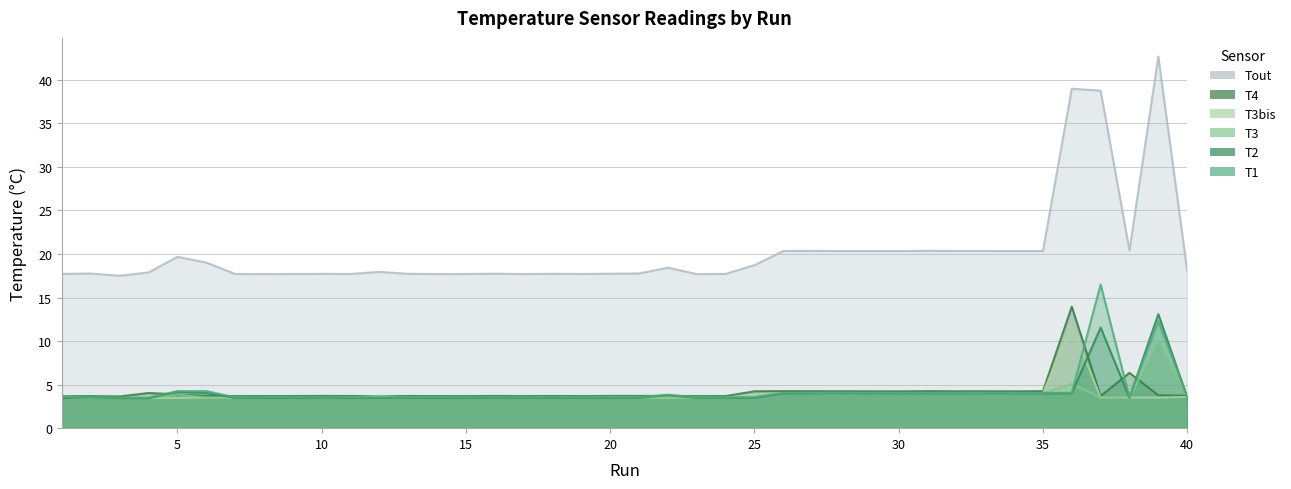

In T3, how many points are higher than both neighbors (excluding endpoints)?

11